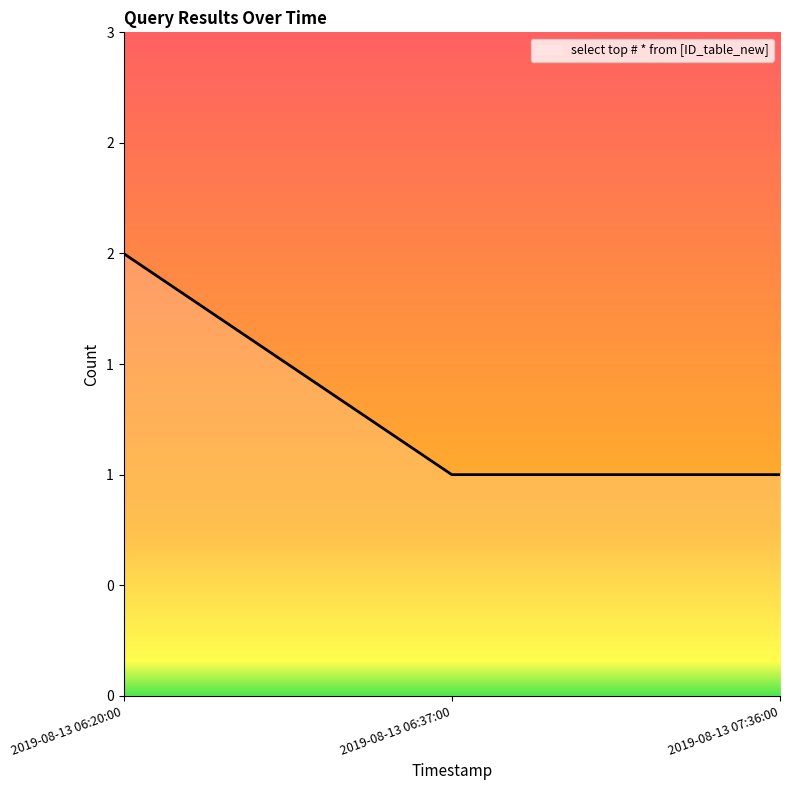

Is this an area chart (filled region under the line)?

Yes